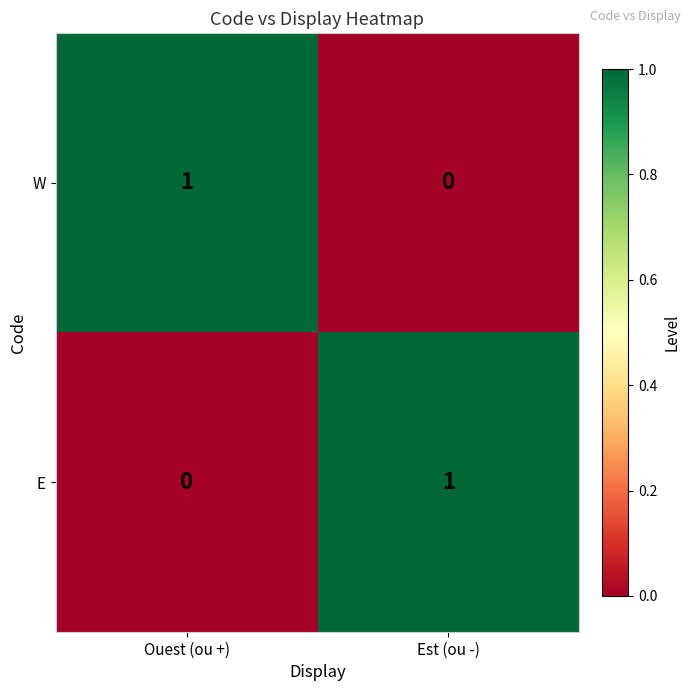

At which label is W closest to 0?

Est (ou -)